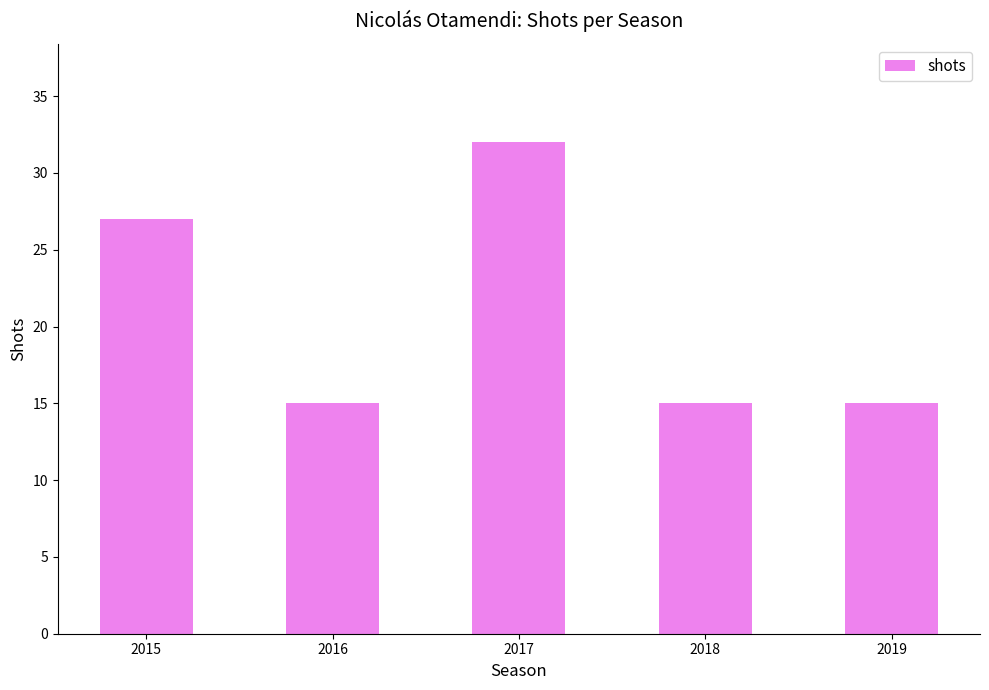

True or false: the data shows 27 at 2015.

True